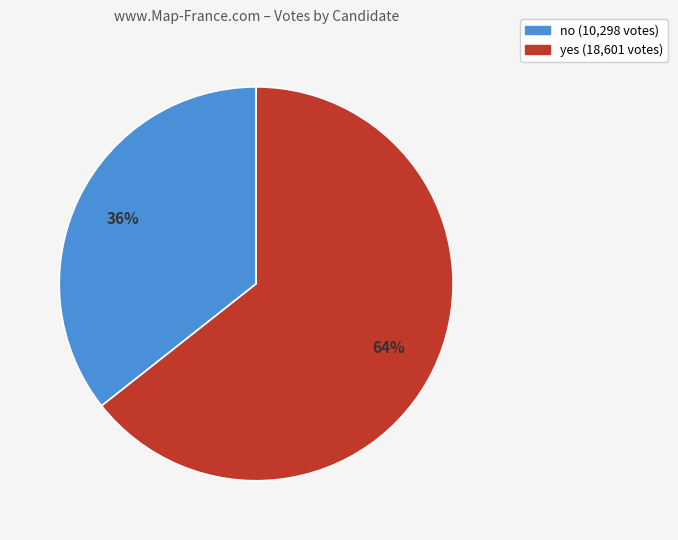

Count the number of slices in the pie.

2